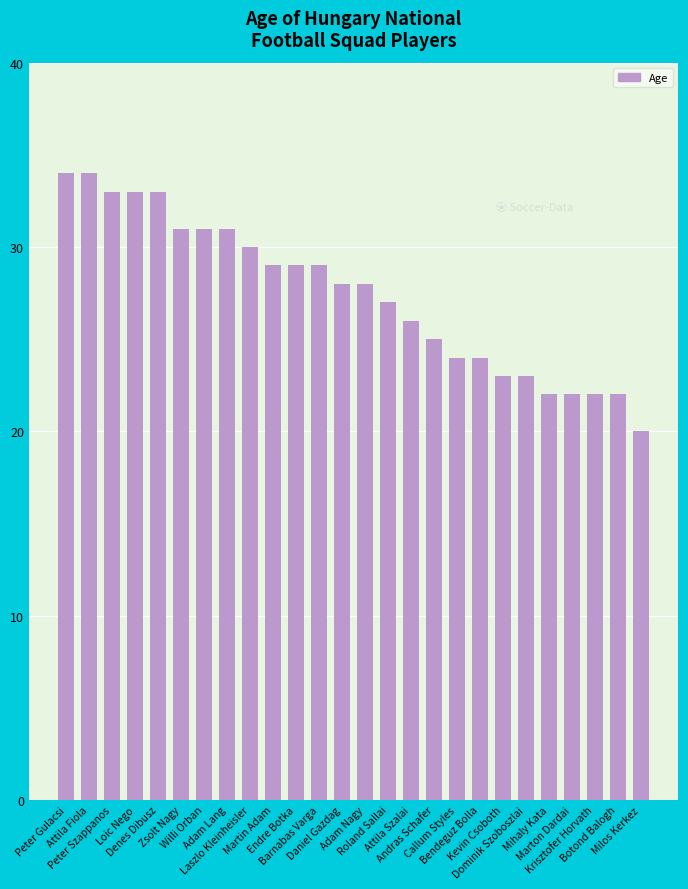

Where does the data first go above 28?

Peter Gulacsi